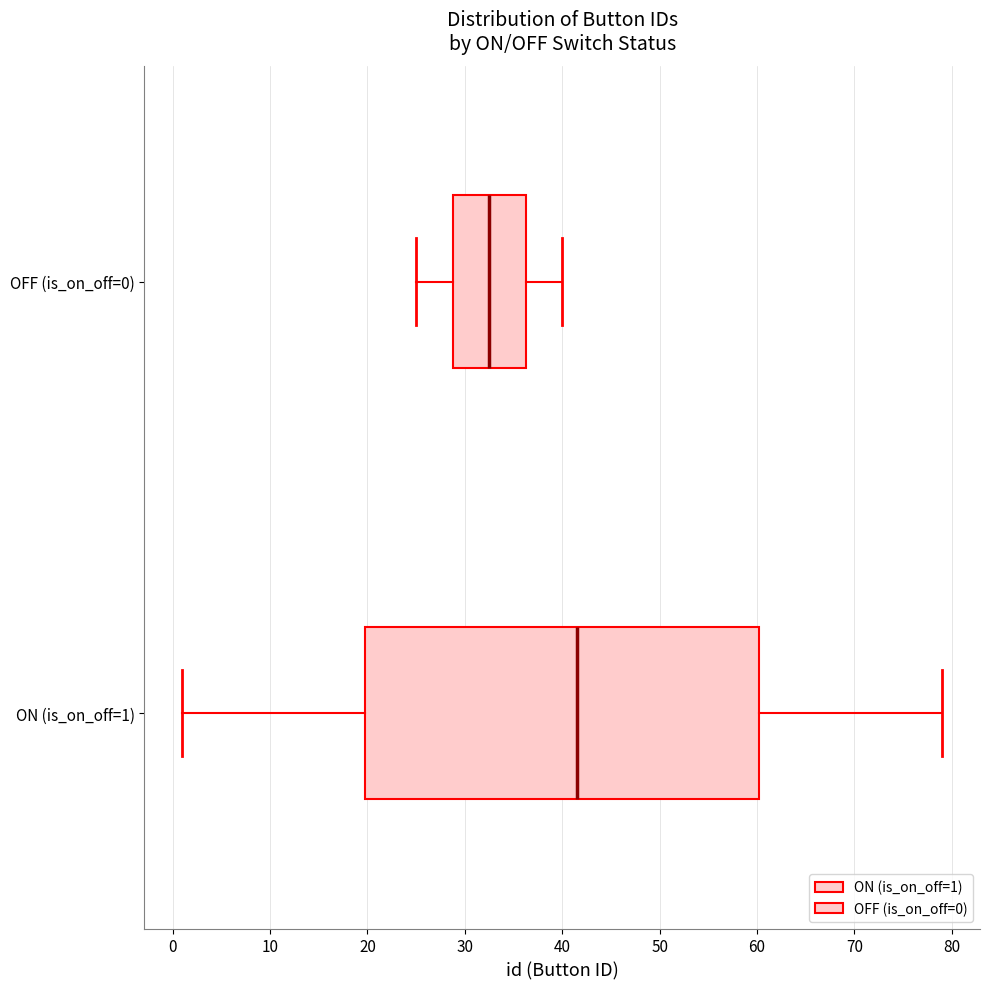

Comparing the boxes themselves (not the whiskers), which one is the widest?

ON (is_on_off=1)